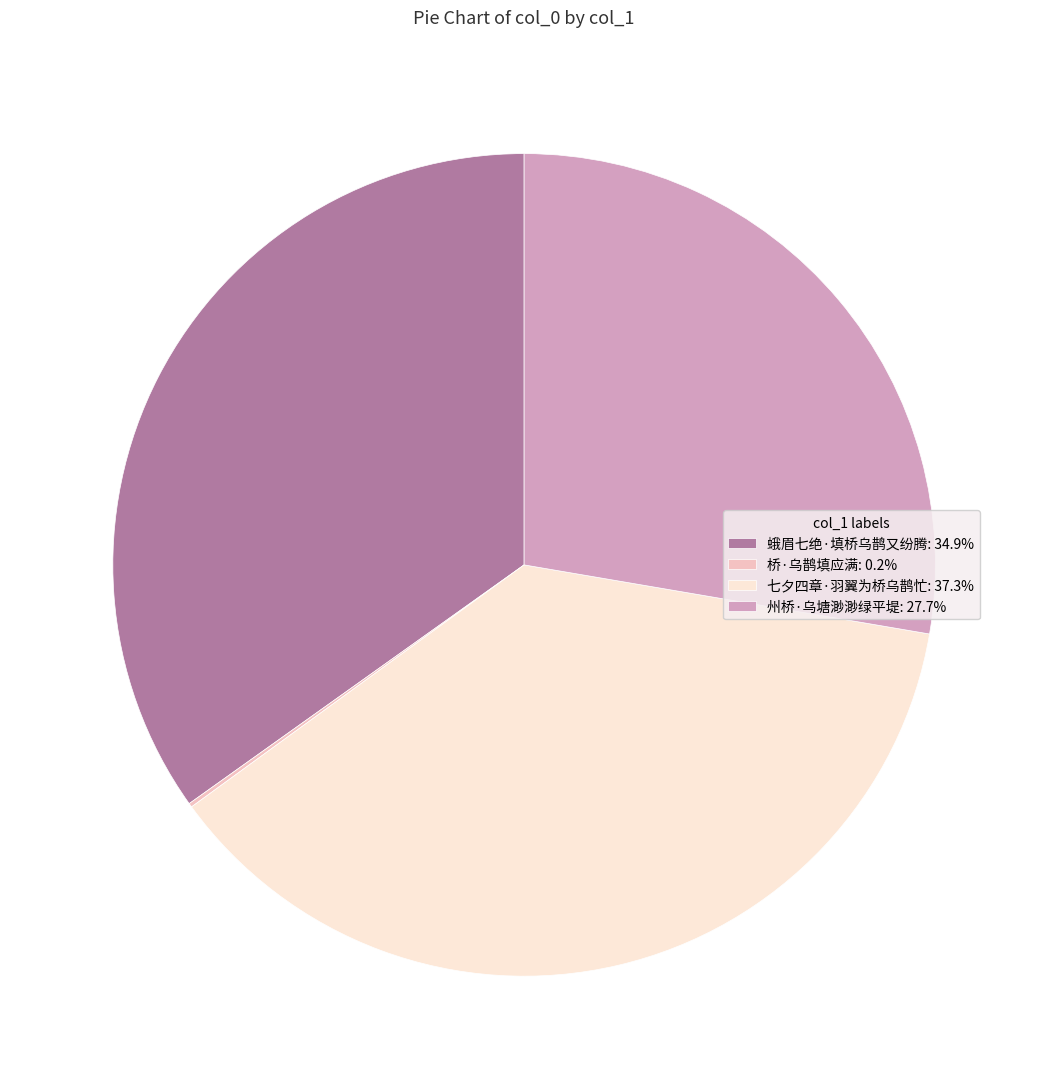

Does 州桥·乌塘渺渺绿平堤: 27.7% represent more than half of the total?

No